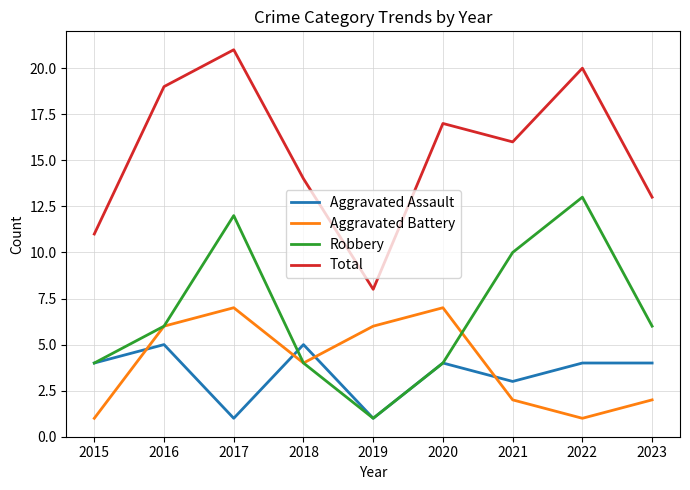

What is the highest value of the Total series?

21